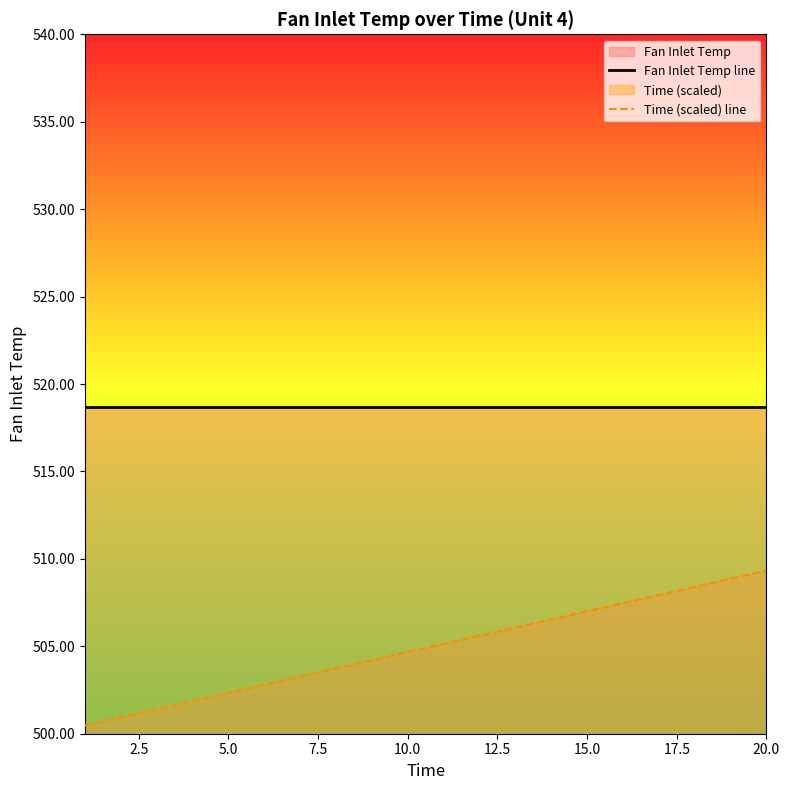

What is the value of the Fan Inlet Temp line point at the 13th from the left?

518.7